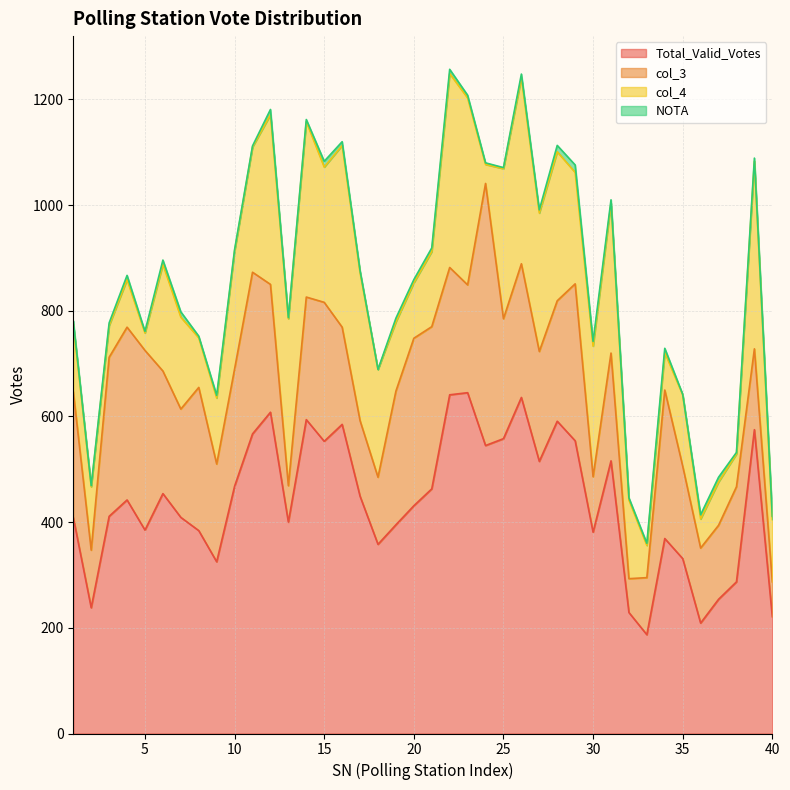

What is the average value of the Total_Valid_Votes series?

439